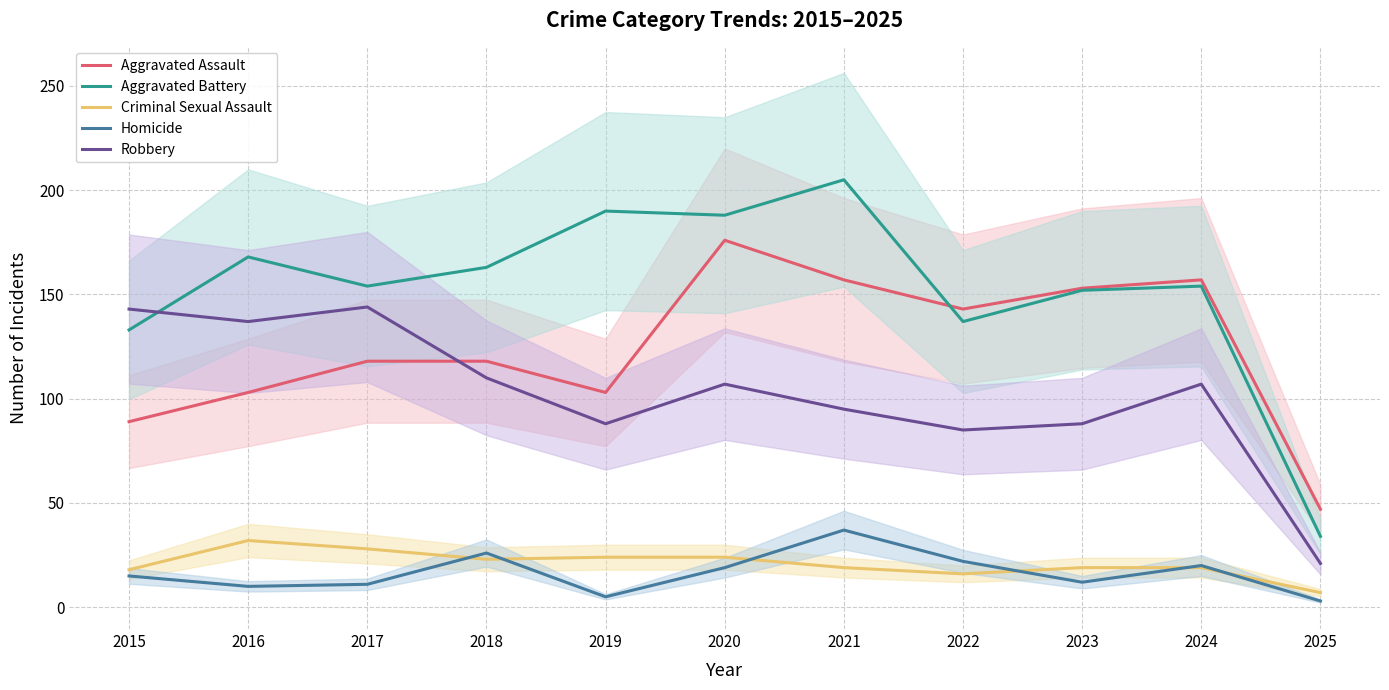

Which series has the widest spread of values?

Aggravated Battery